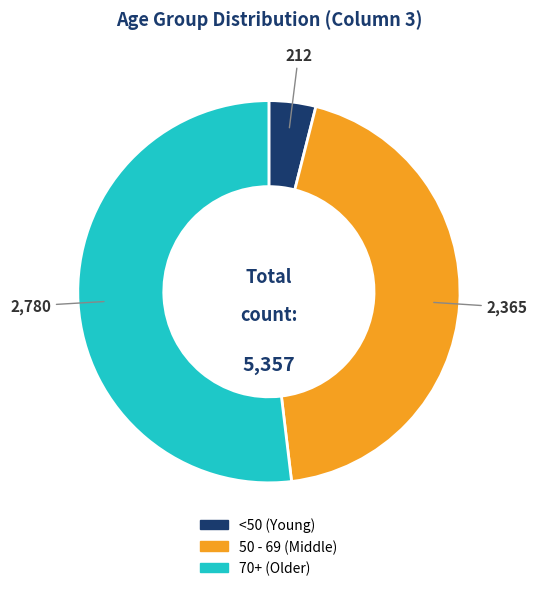

How many segments does this pie chart have?

3